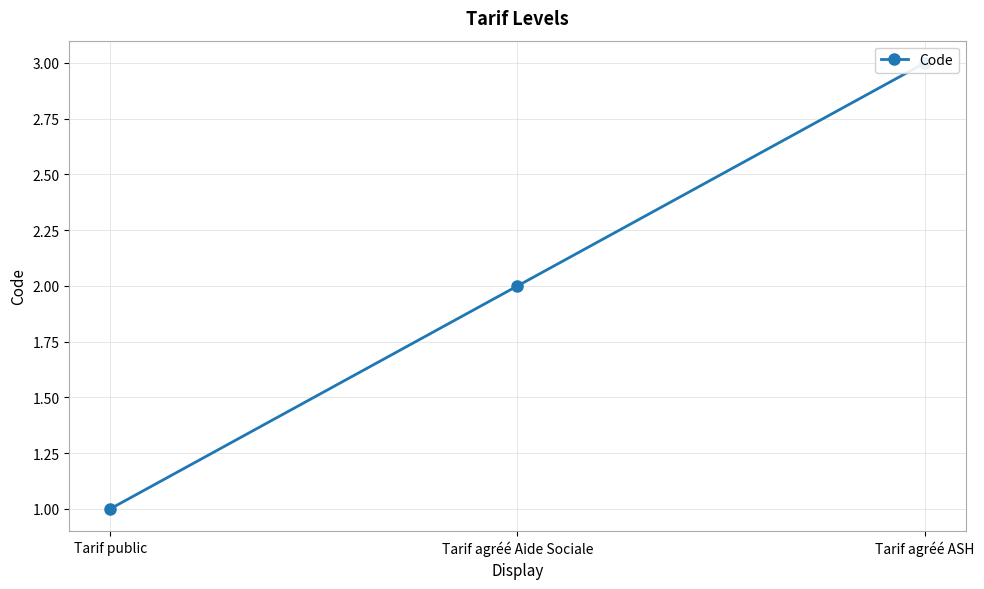

The chart shows a value of 3 at Tarif agréé ASH. True or false?

True